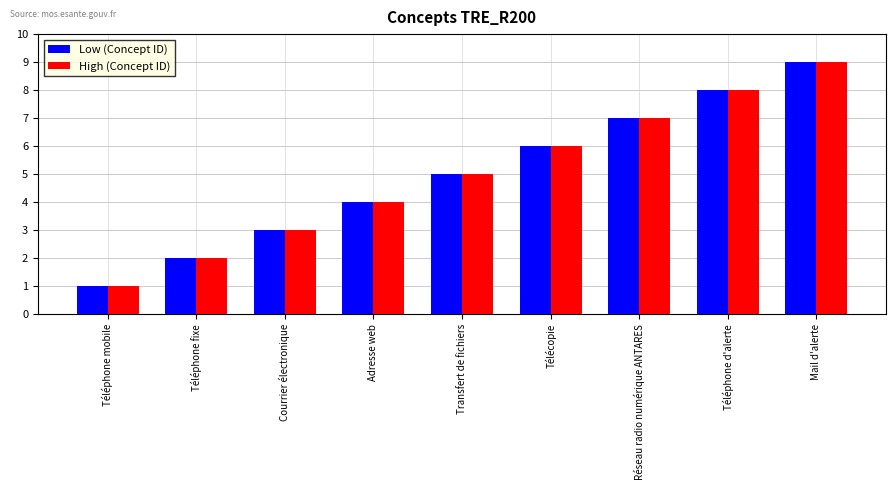

Count the High (Concept ID) values in the range 3 to 7.

5